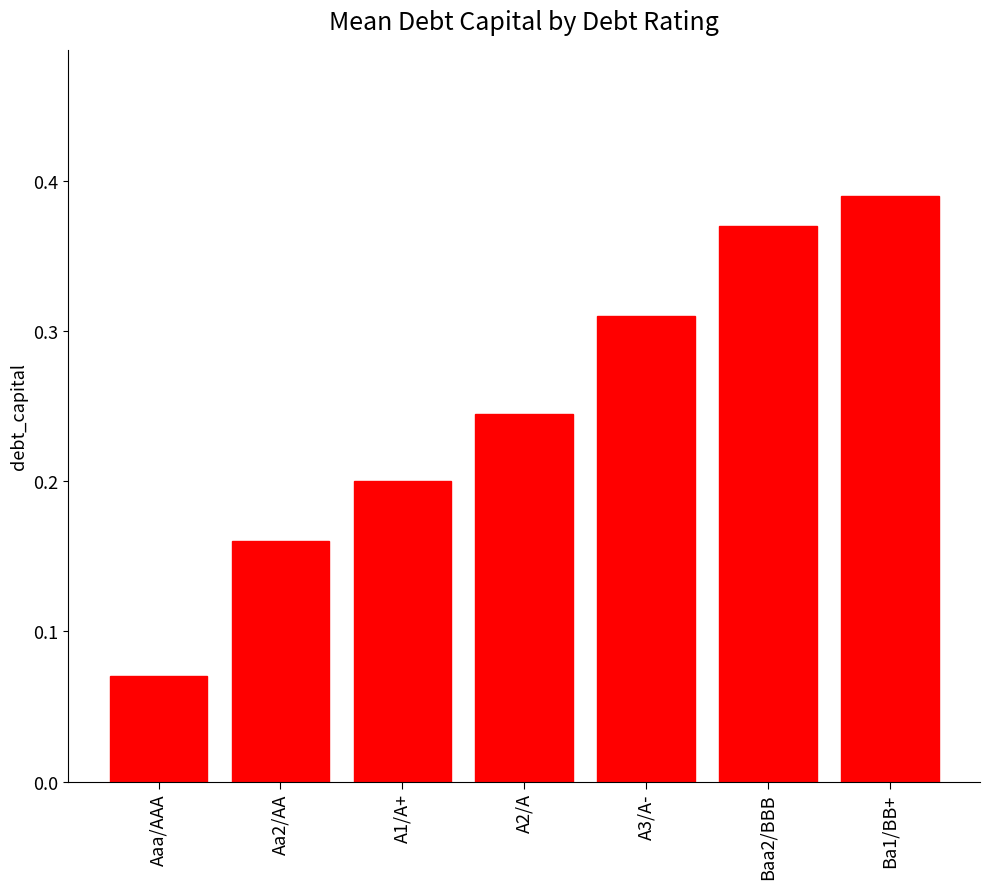

What is the sum of all values?

1.7